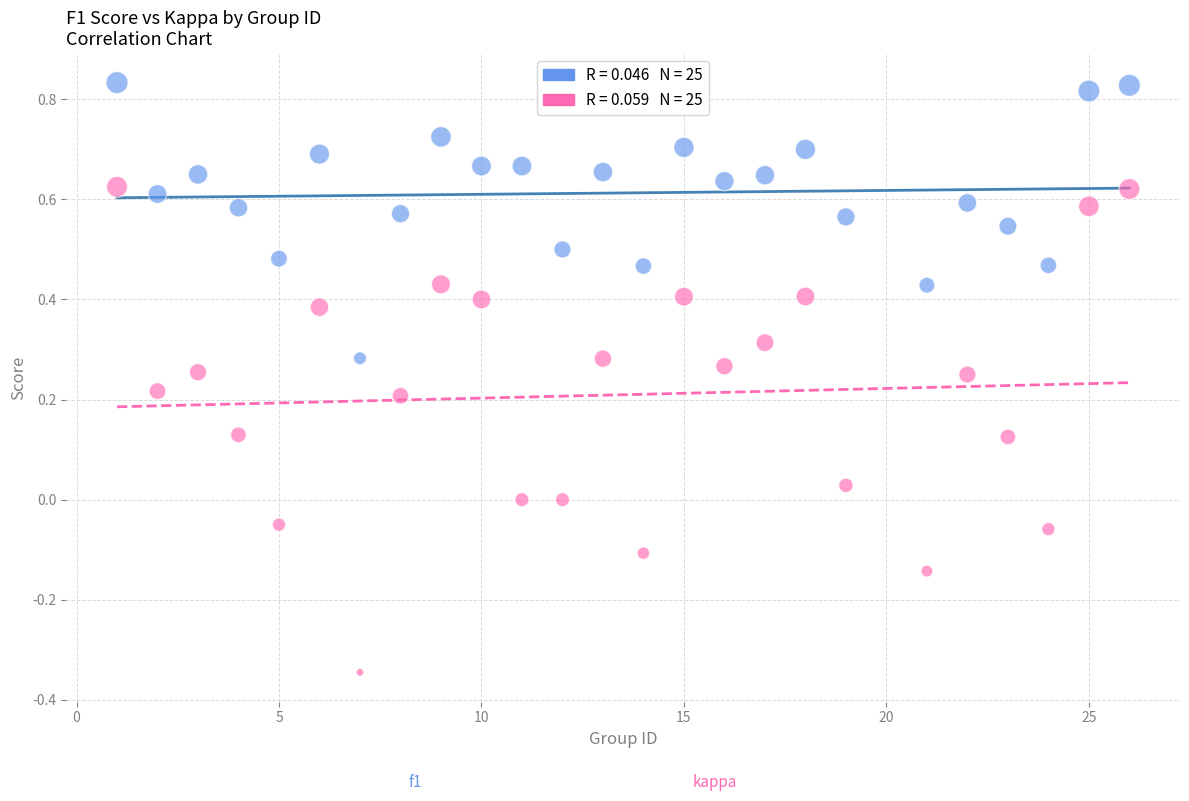

Across all data points, what is the range of X values (max minus min)?

25.0